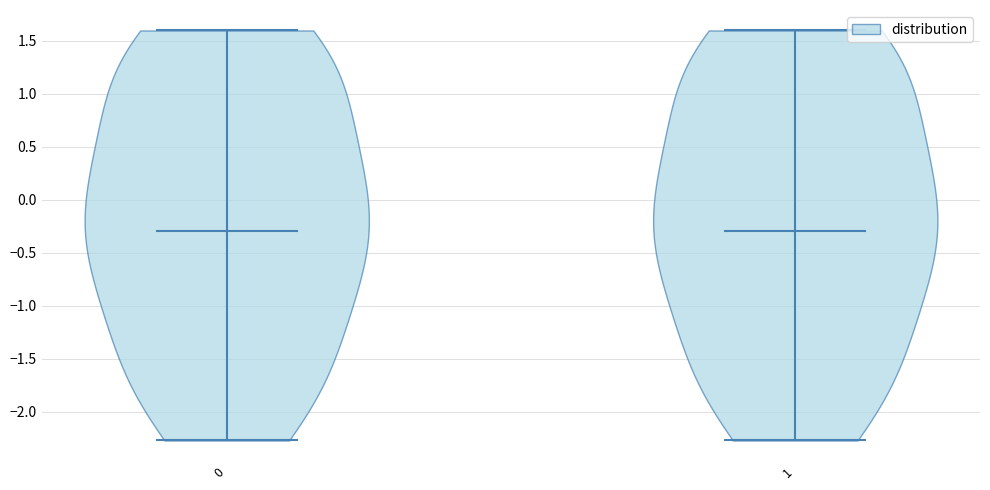

What is the lowest point the violin at x = 1 reaches on the y-axis? The values are not printed on the chart, so give them approximately, as read against the axis.

-2.25